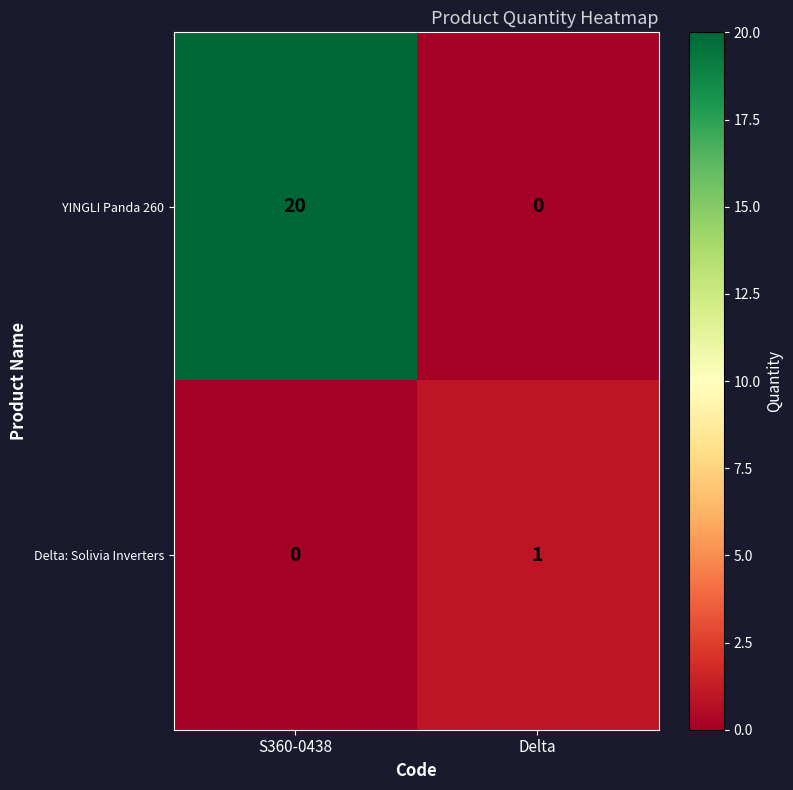

At which category does the chart reach its peak across all series?

S360-0438